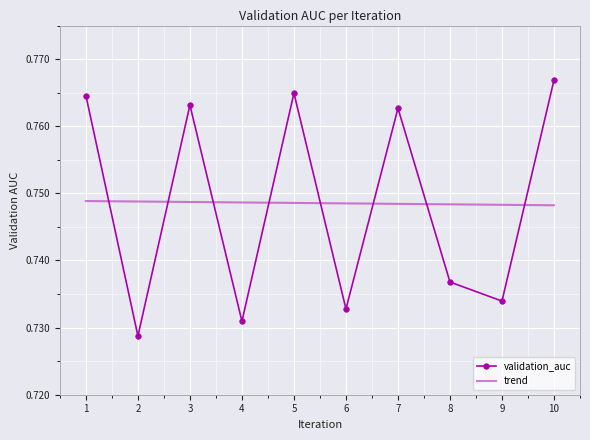

List the series in order of their peak value, lowest first.

trend, validation_auc